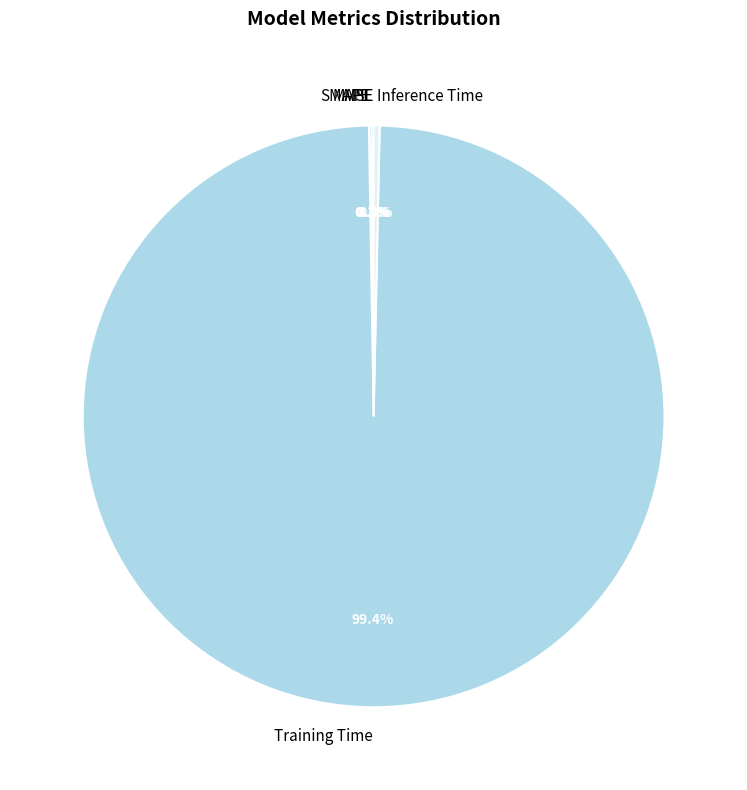

Between Training Time and Inference Time, which is larger?

Training Time